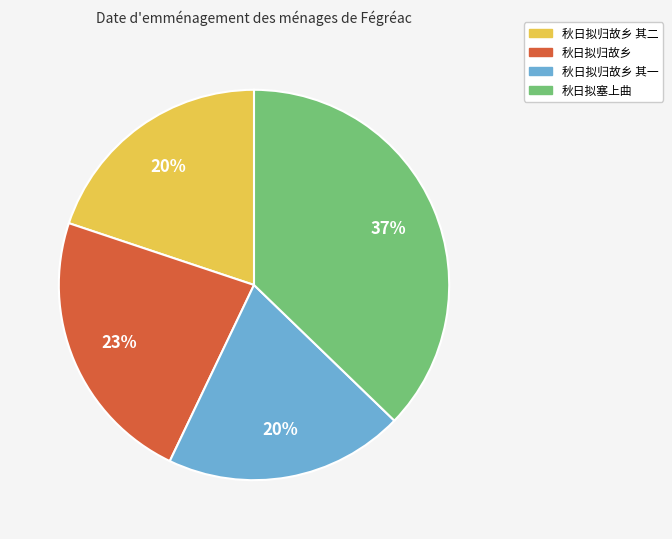

To the nearest percent, what is the average slice percentage?

25%